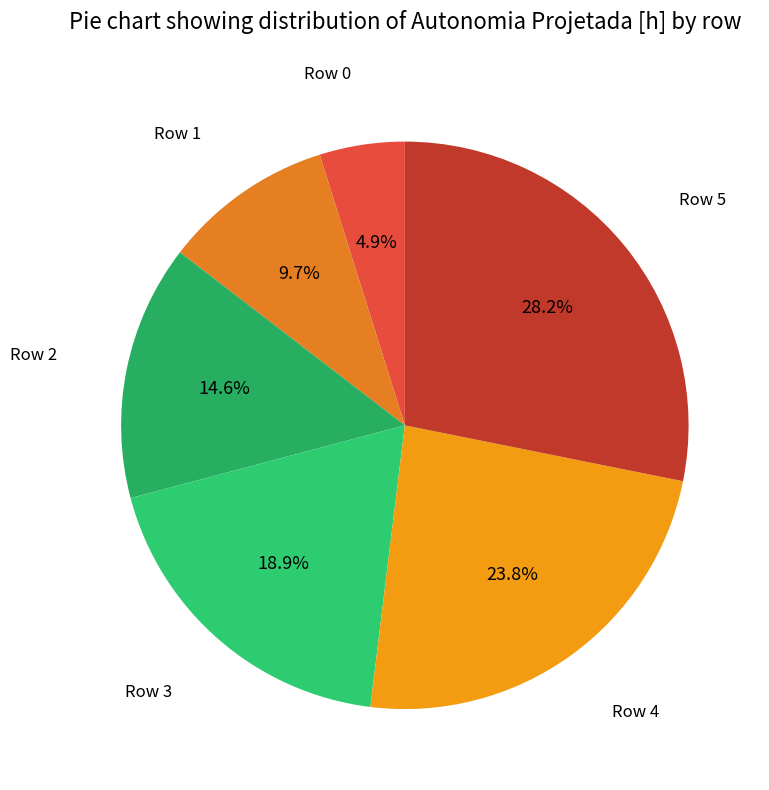

The Row 5 slice represents 28% of the pie. True or false?

True